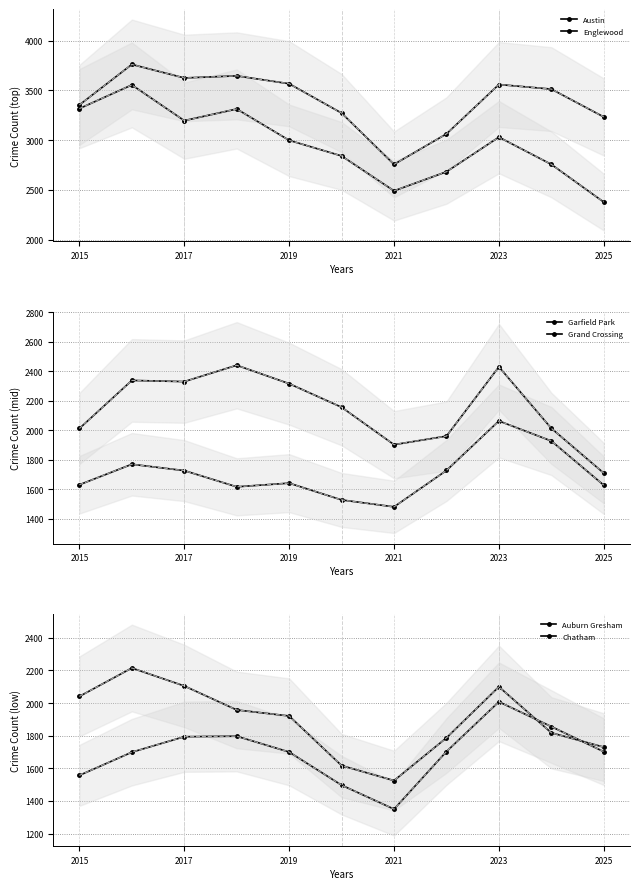

The value of Austin at 2023 is 3558. True or false?

True